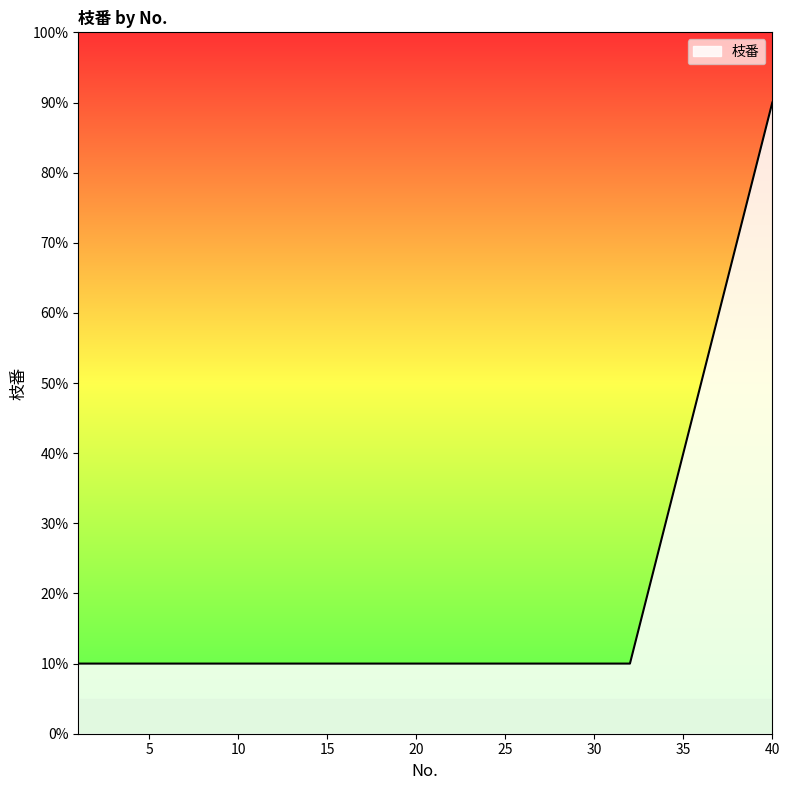

Does the chart display data point markers on the line(s)?

No